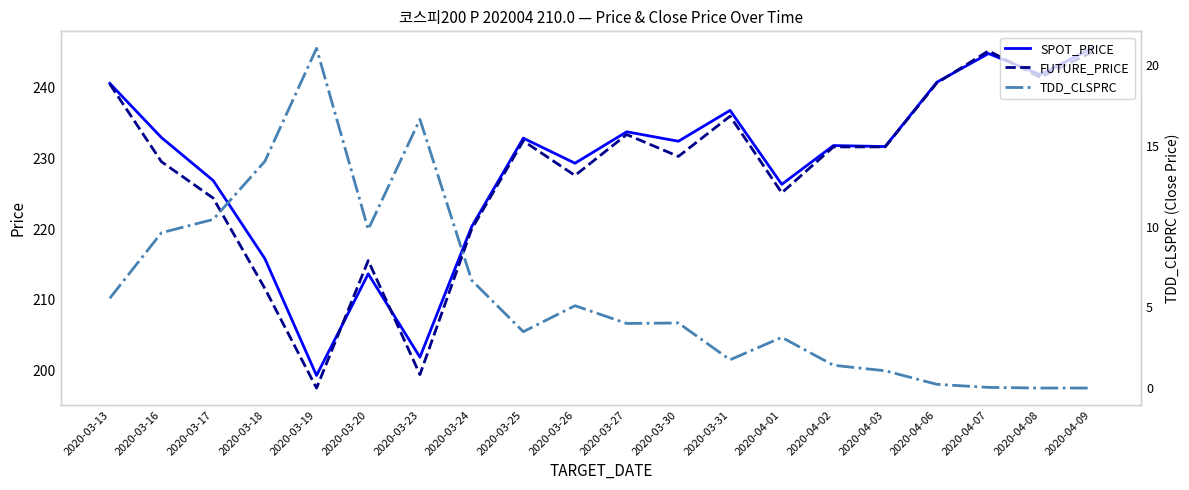

What is the sum of all SPOT_PRICE values?

4579.9